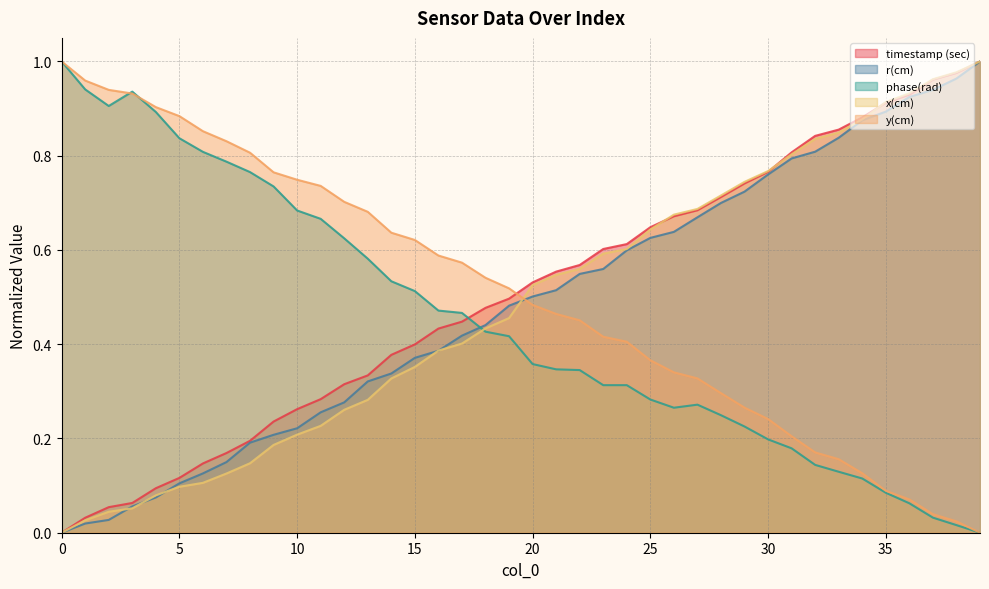

What value does the x(cm) series have at 20?

0.5